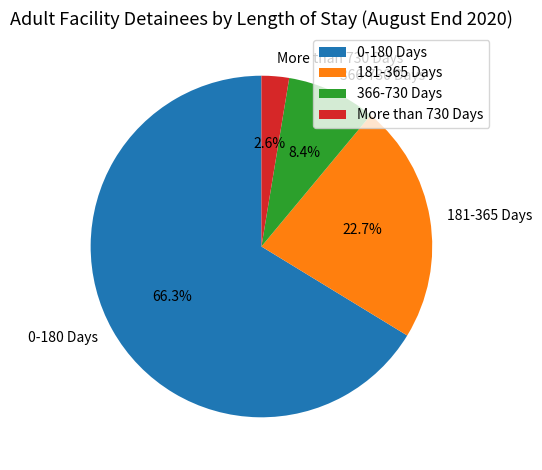

Approximately how many times larger is the value at 0-180 Days compared to 366-730 Days?

7.9